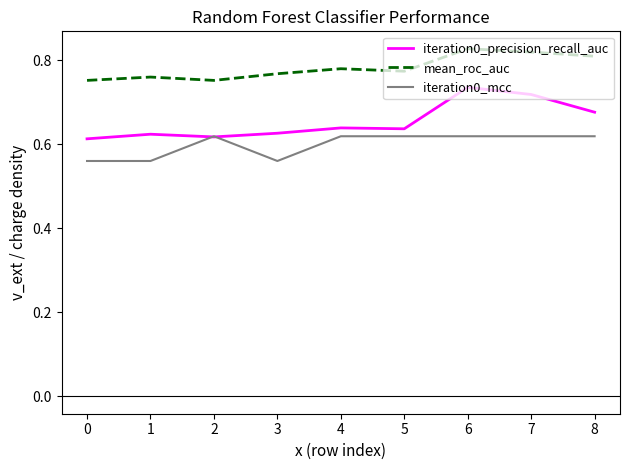

Count the mean_roc_auc values in the range 0 to 1.

9